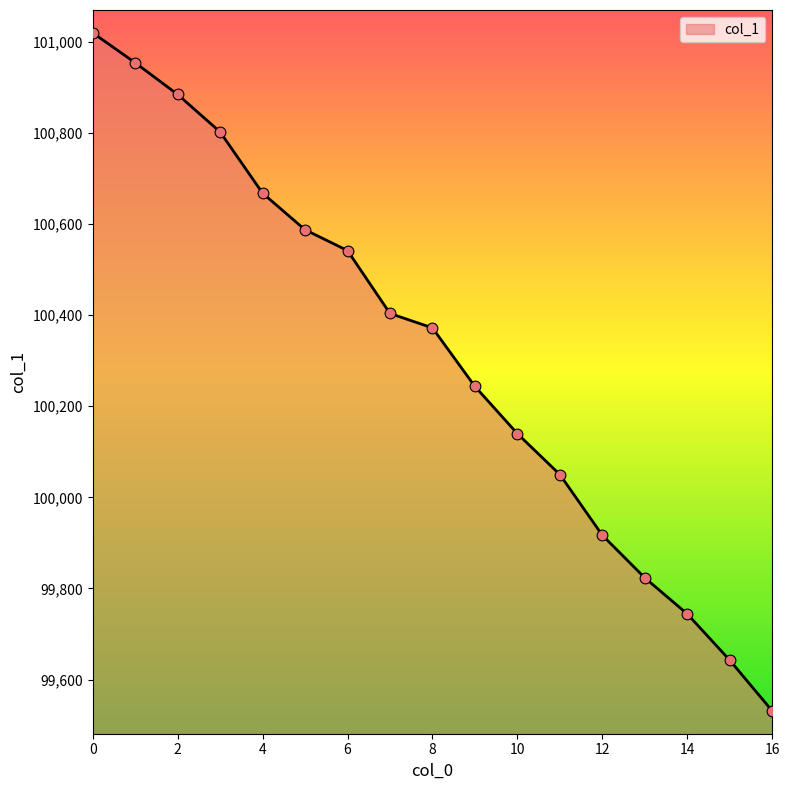

What is the minimum value shown in the chart?

99531.2